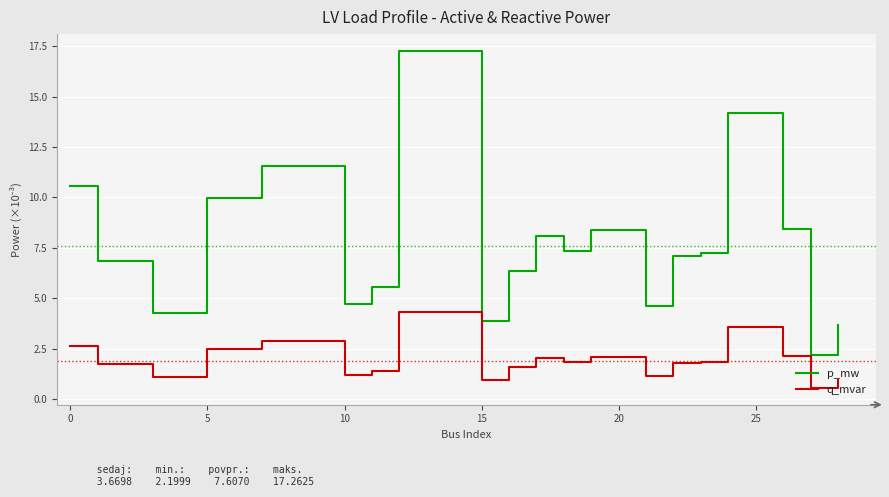

What is the difference between the maximum and minimum values in the p_mw series?

15.1